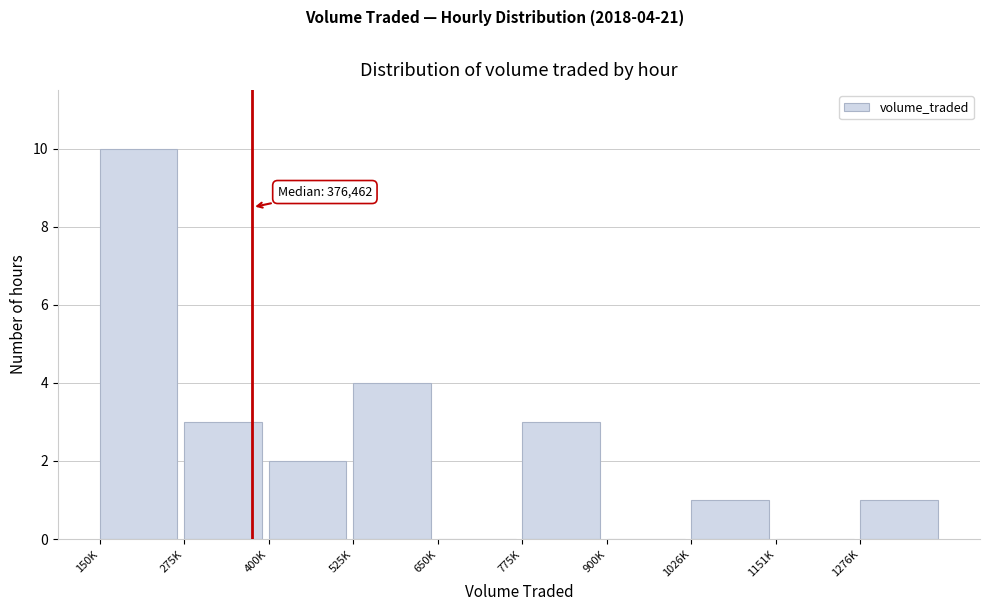

Reading left to right, list all the values displayed in this chart.

150K=10	275K=3	400K=2	525K=4	650K=0	775K=3	900K=0	1026K=1	1151K=0	1276K=1